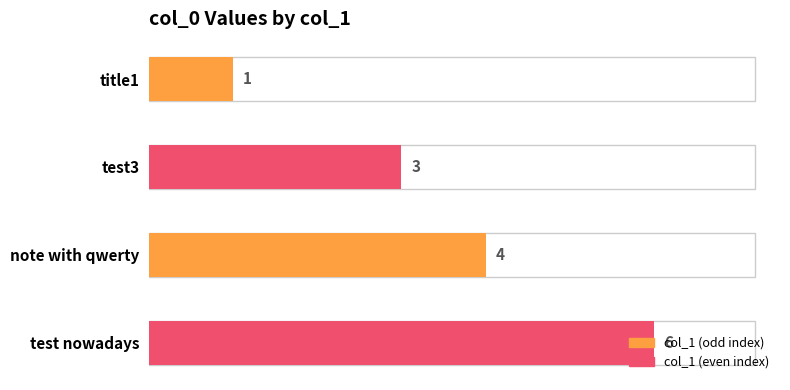

Where is the data nearest to the value 3?

test3